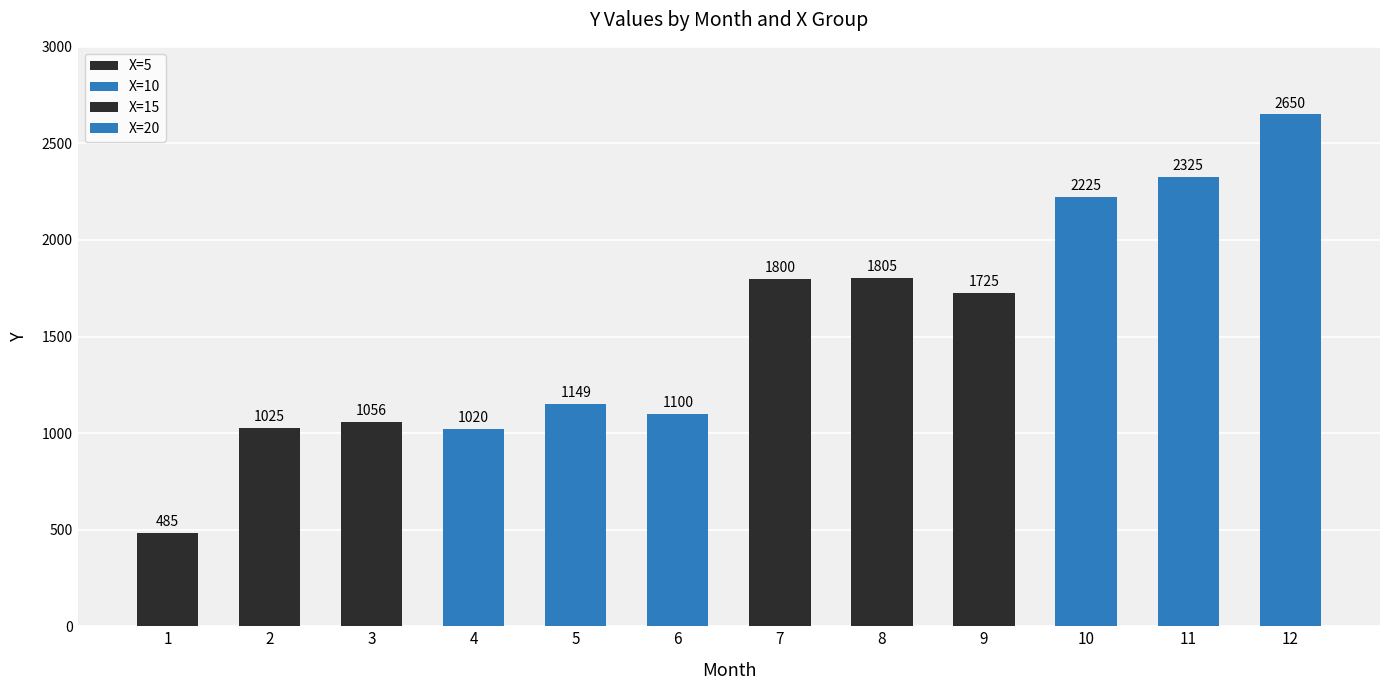

What is the ratio of the value at 3 to the value at 5?

0.9